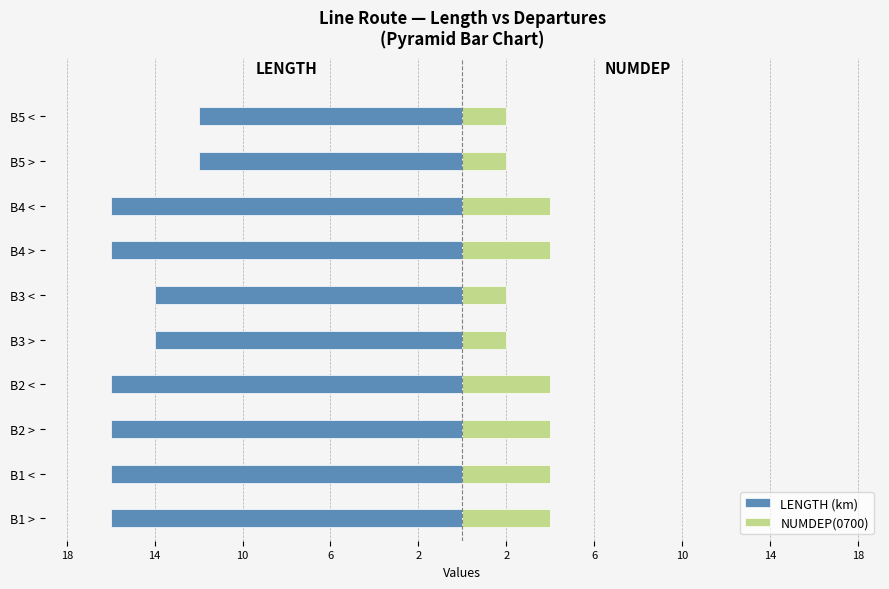

Is the value of NUMDEP(0700) at B5 < greater than the value of LENGTH (km) at B3 <?

Yes